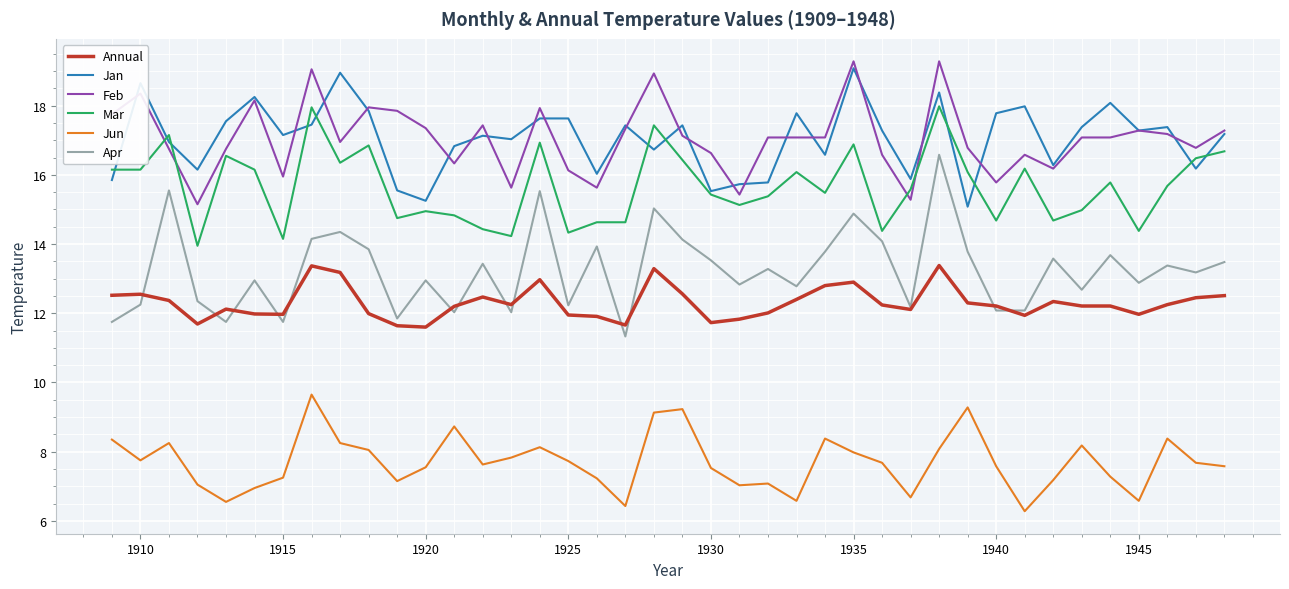

What are all the series names shown in the legend?

Annual, Jan, Feb, Mar, Jun, Apr